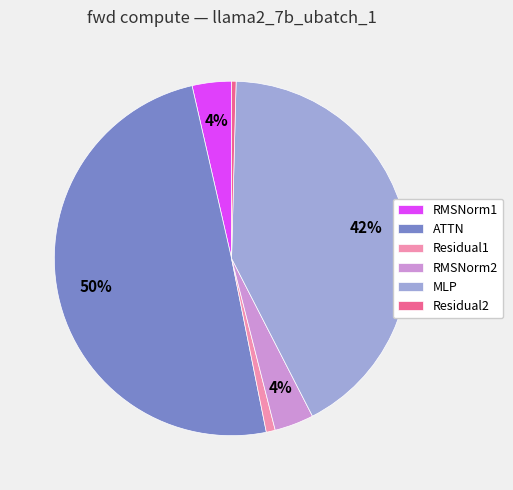

Does Residual1 account for over 50% of the chart?

No